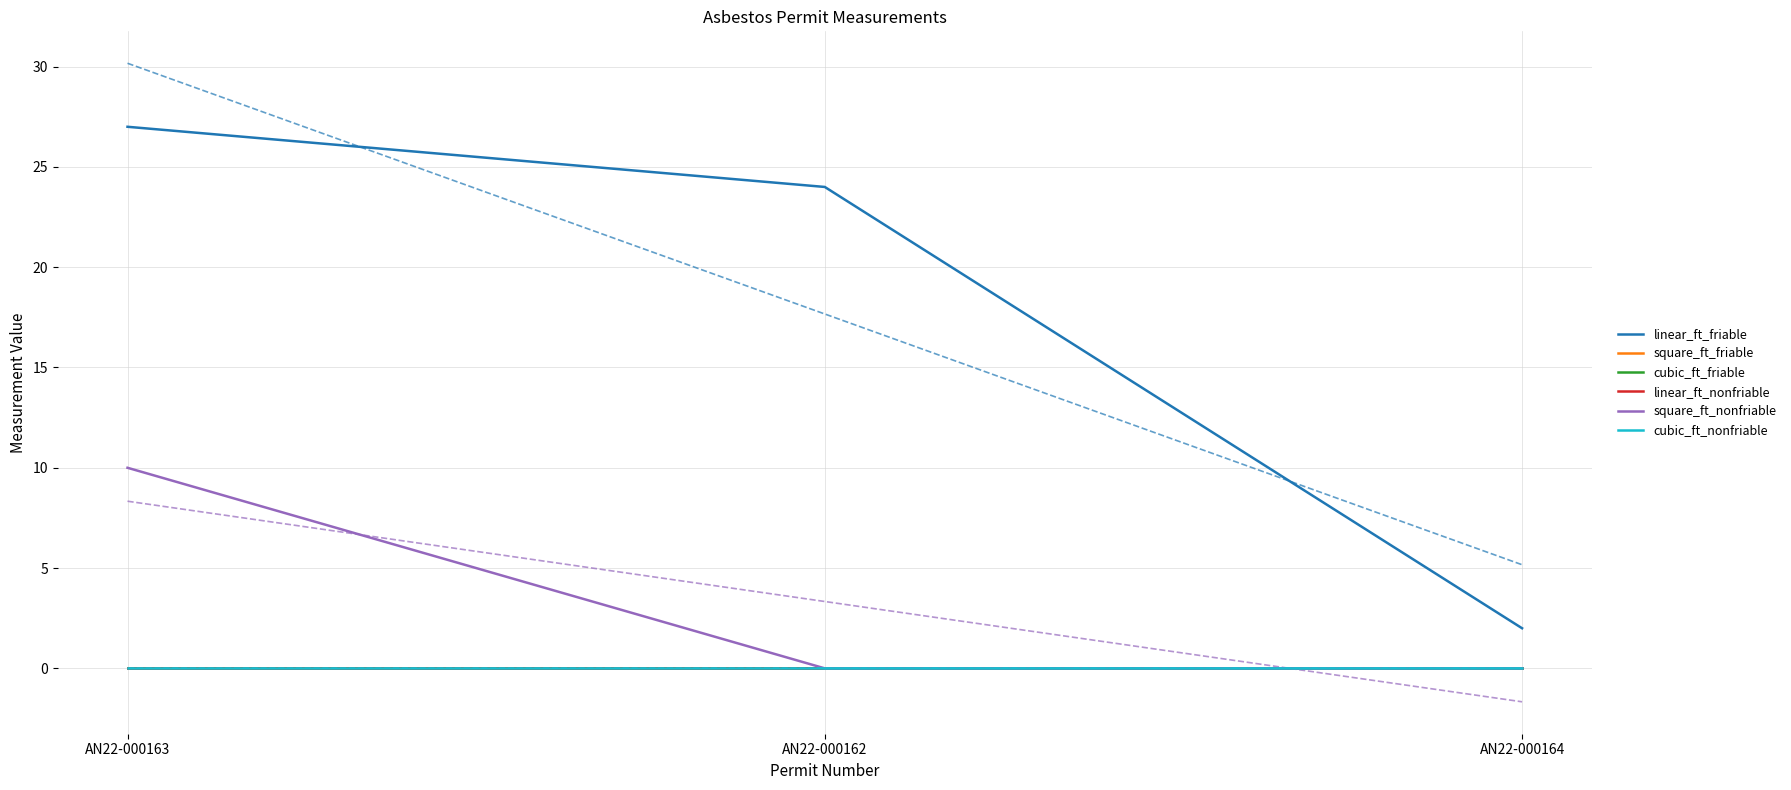

Which category has the lowest value in the square_ft_nonfriable series?

AN22-000162